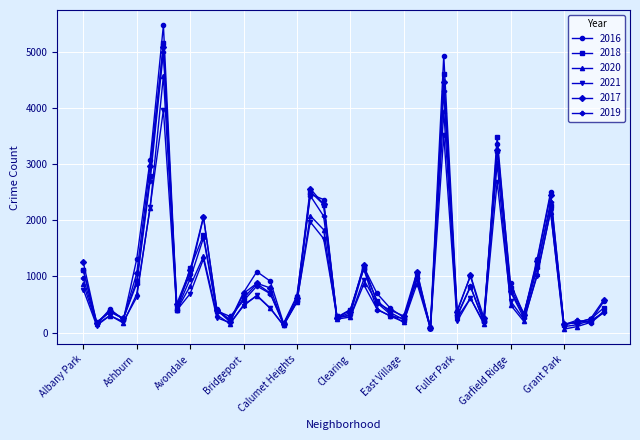

True or false: 2020 has more than 0 points higher than both neighbors.

True